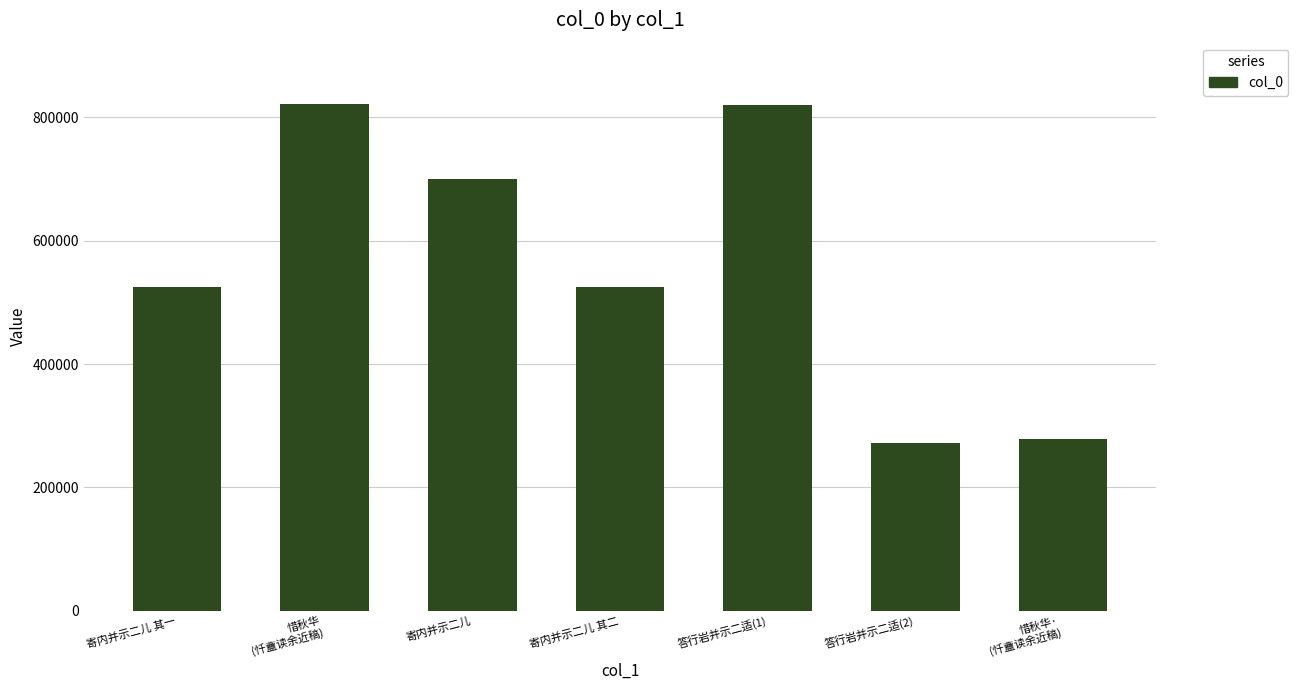

What is the label of the 2nd bar from the right?

答行岩并示二适(2)